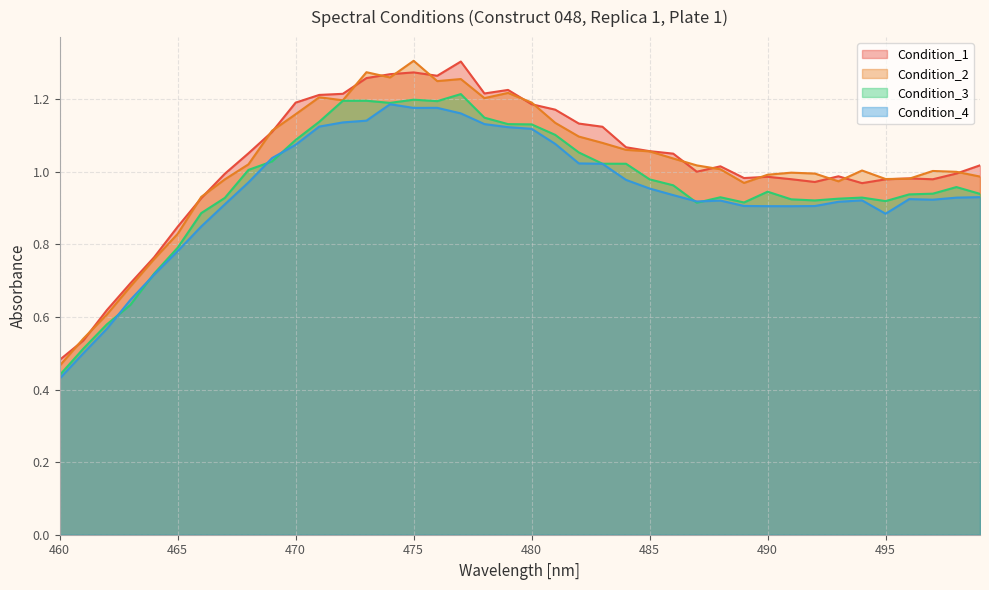

The value of Condition_2 at 478 is 1.7. True or false?

False